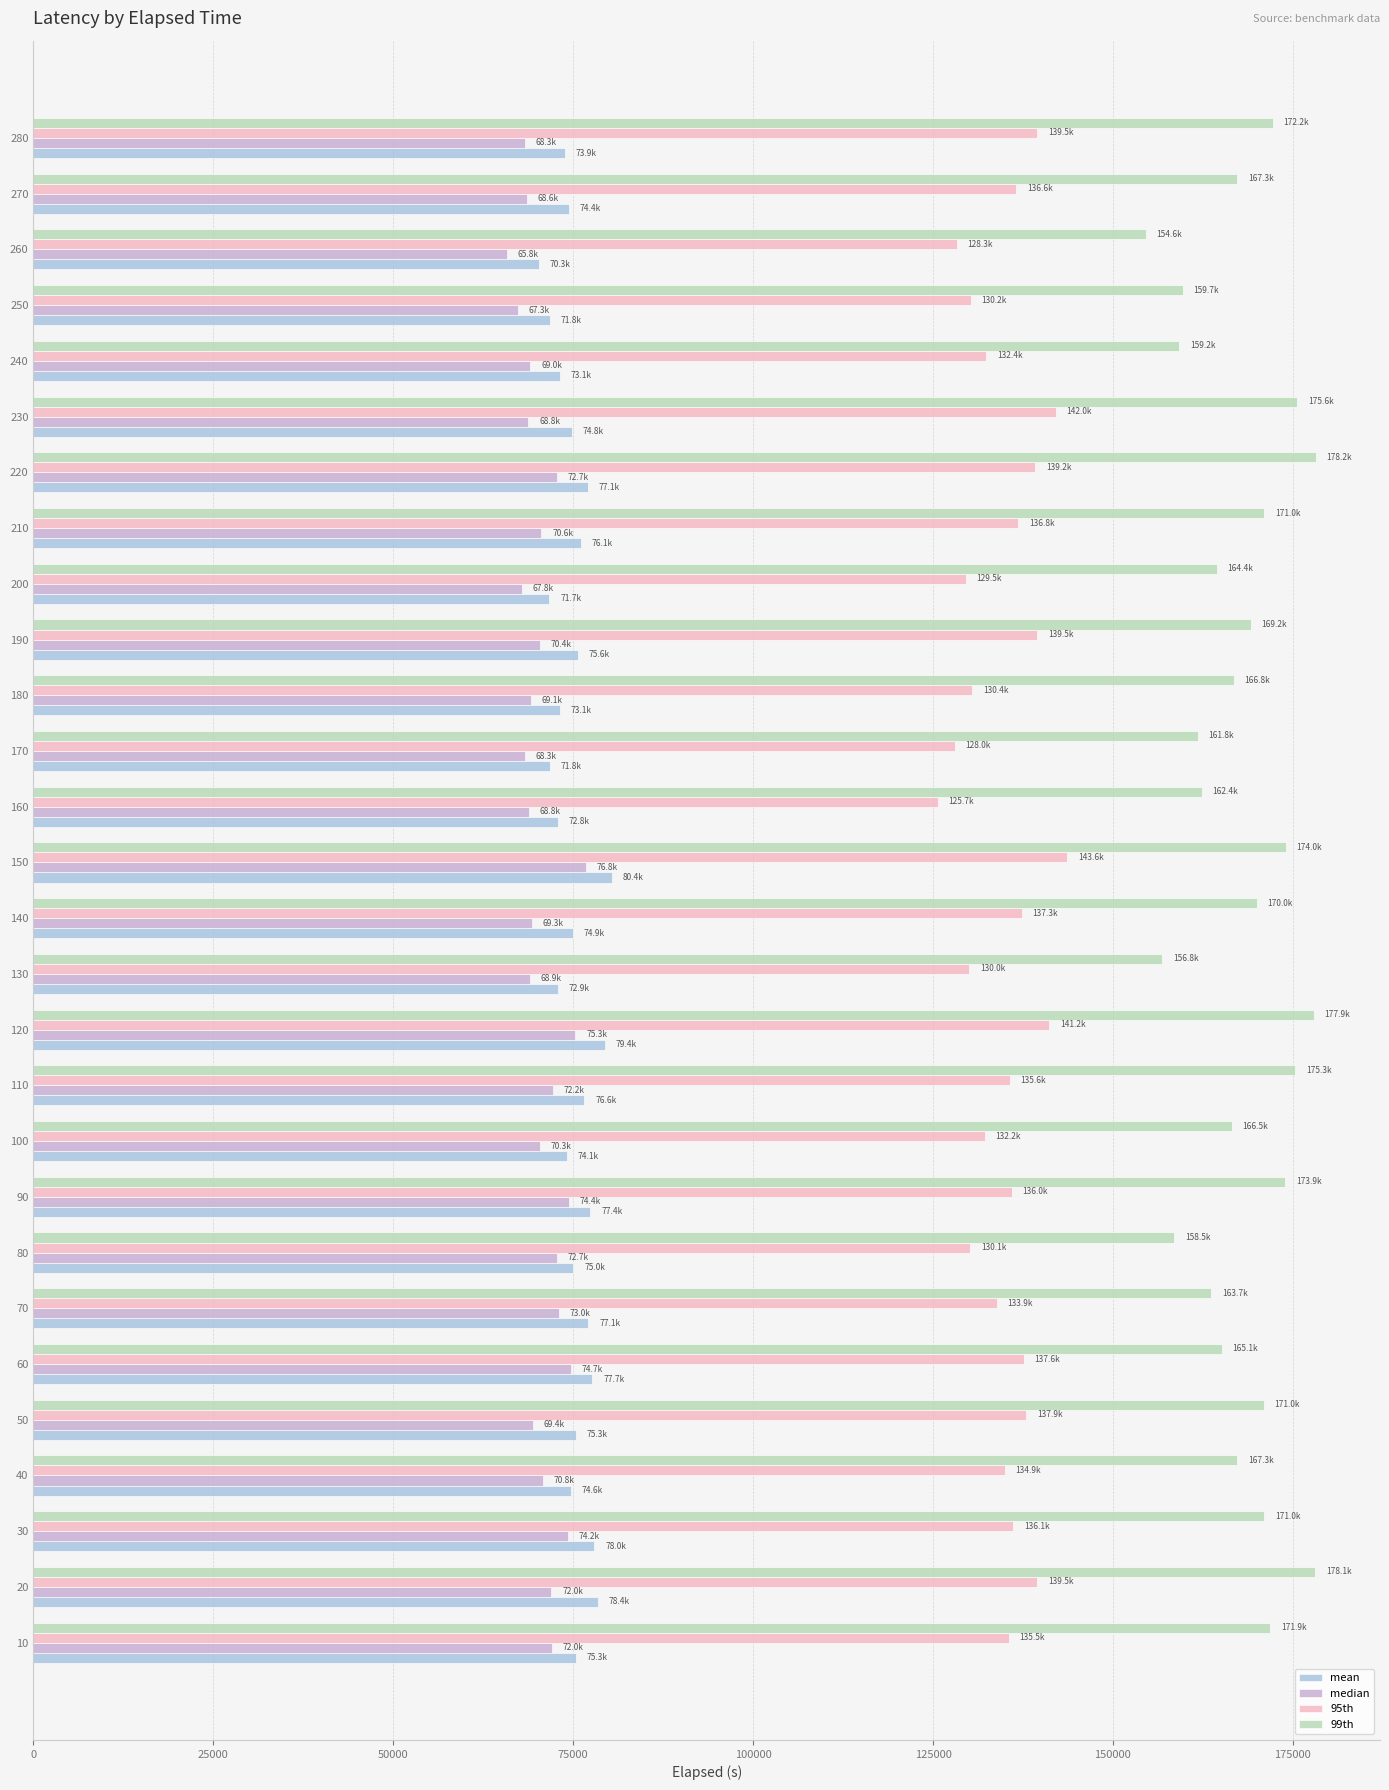

What is the difference between the highest and lowest values at 270?

98723.4